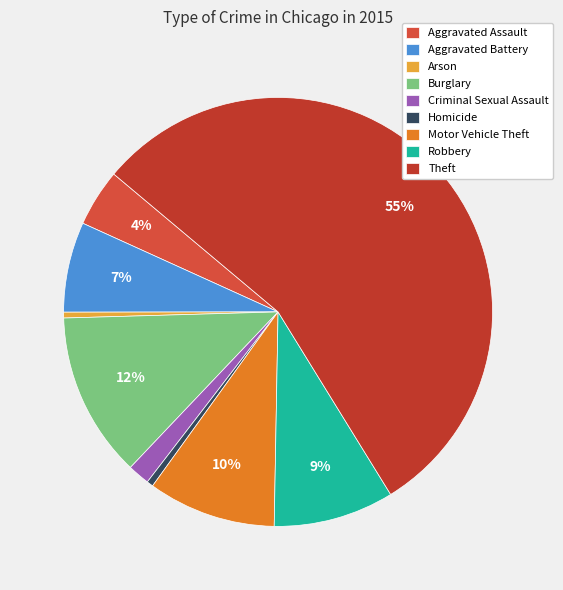

What is the largest slice in the pie chart?

Theft